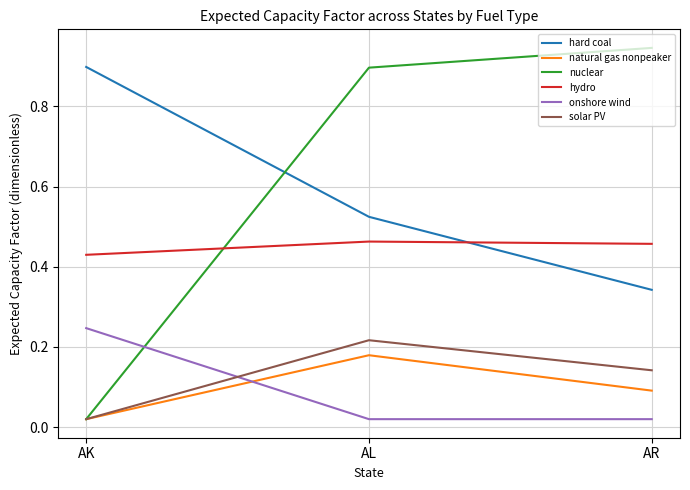

Is it true that hard coal equals 0.3 at AK?

False